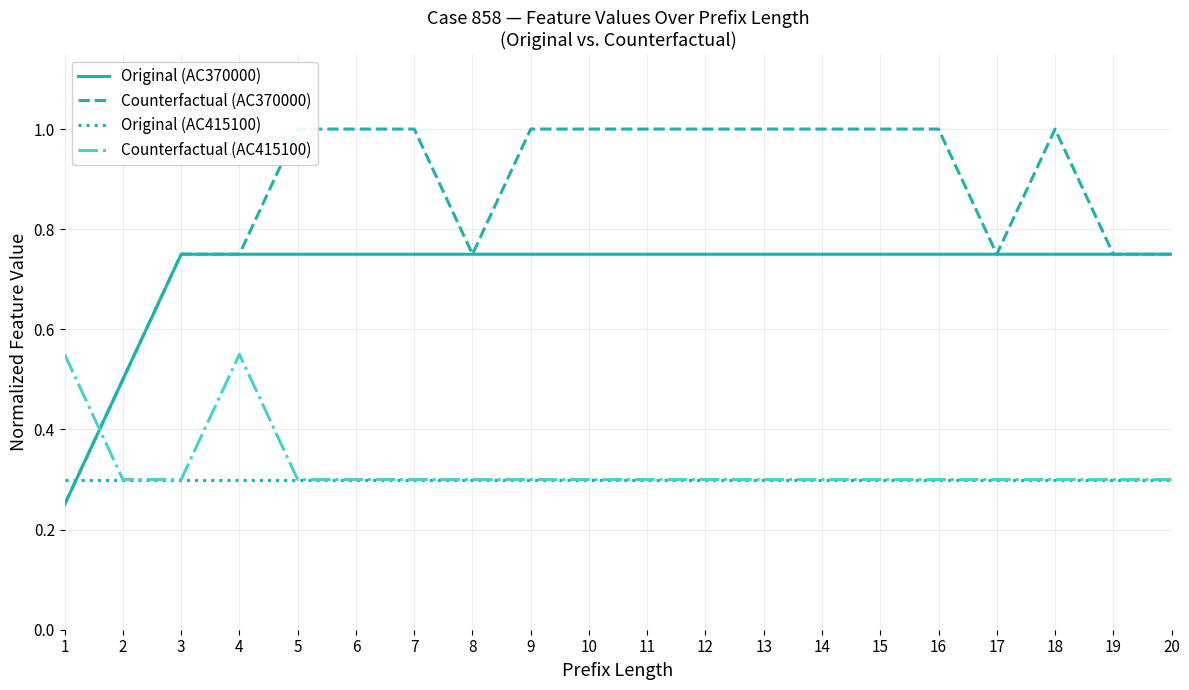

Which has a higher value, 18 or 14?

18